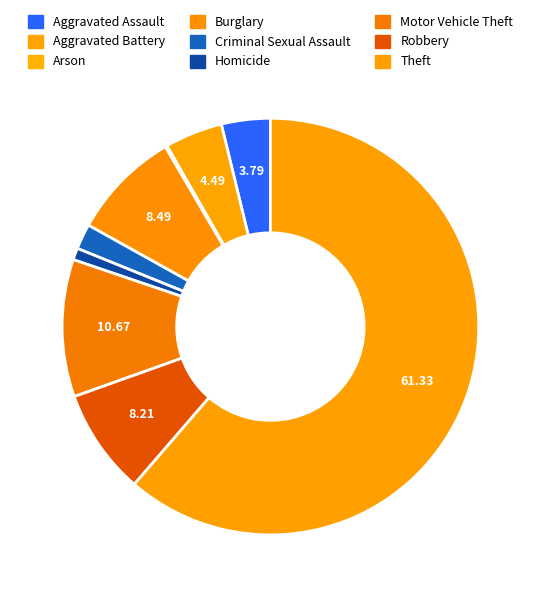

True or false: Criminal Sexual Assault accounts for 1% of the total.

False